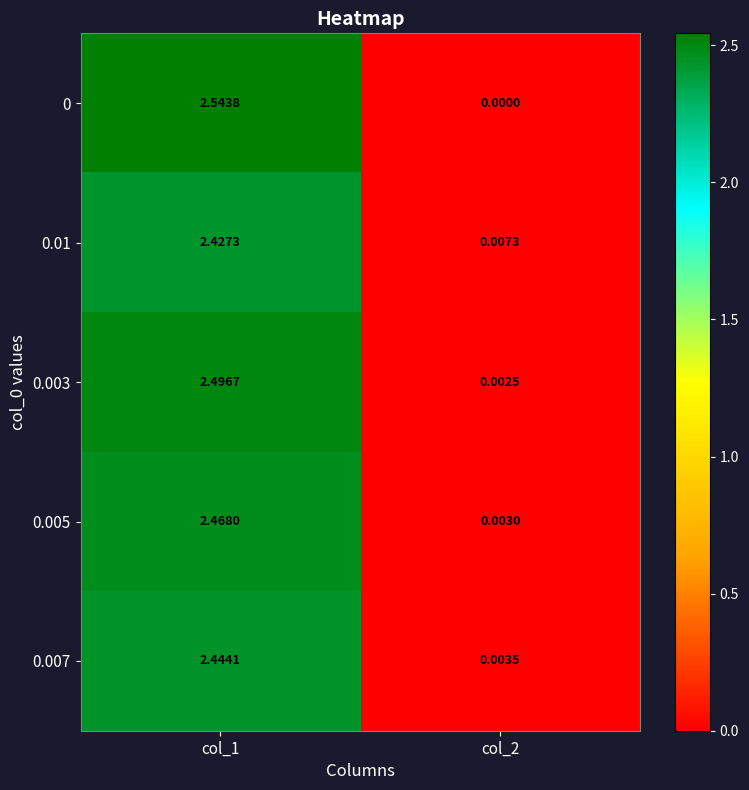

Count the number of data series in this chart.

5